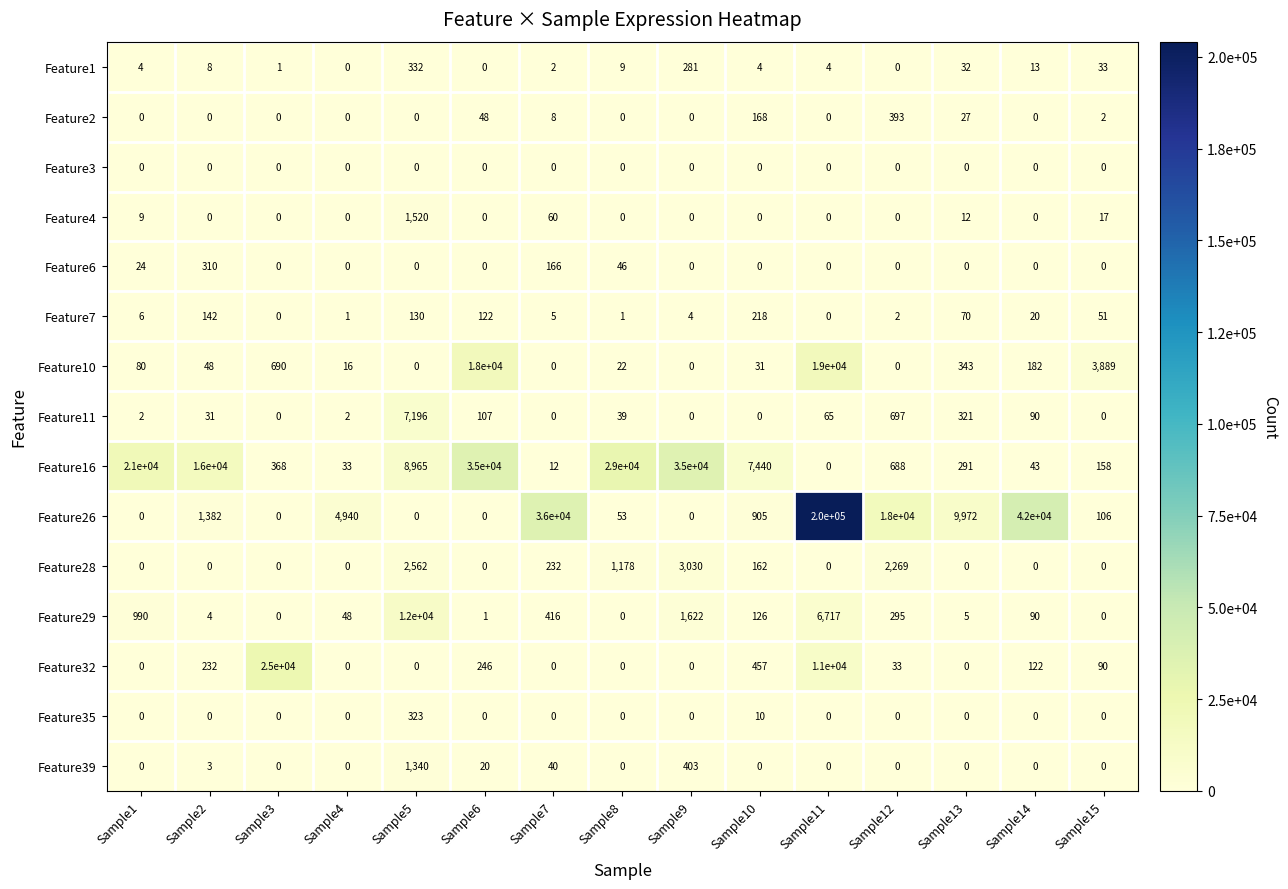

What is the total value across all series at Sample6?

53544